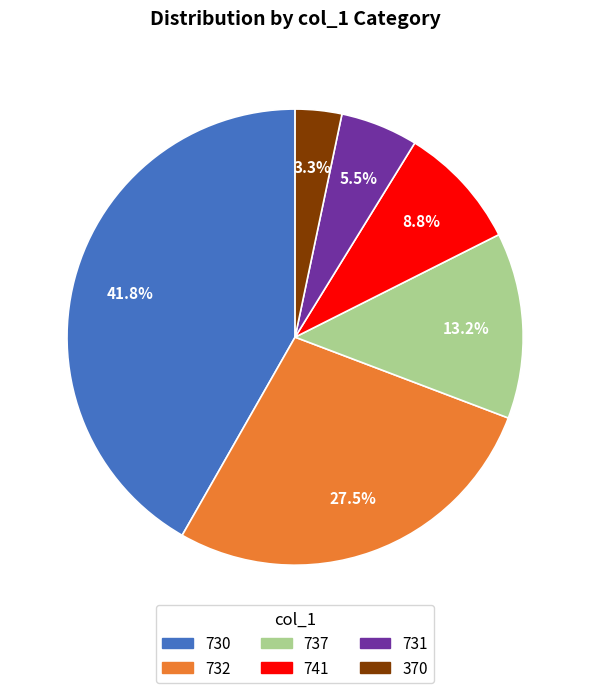

What is the total percentage of 730 and 741?

50.5%